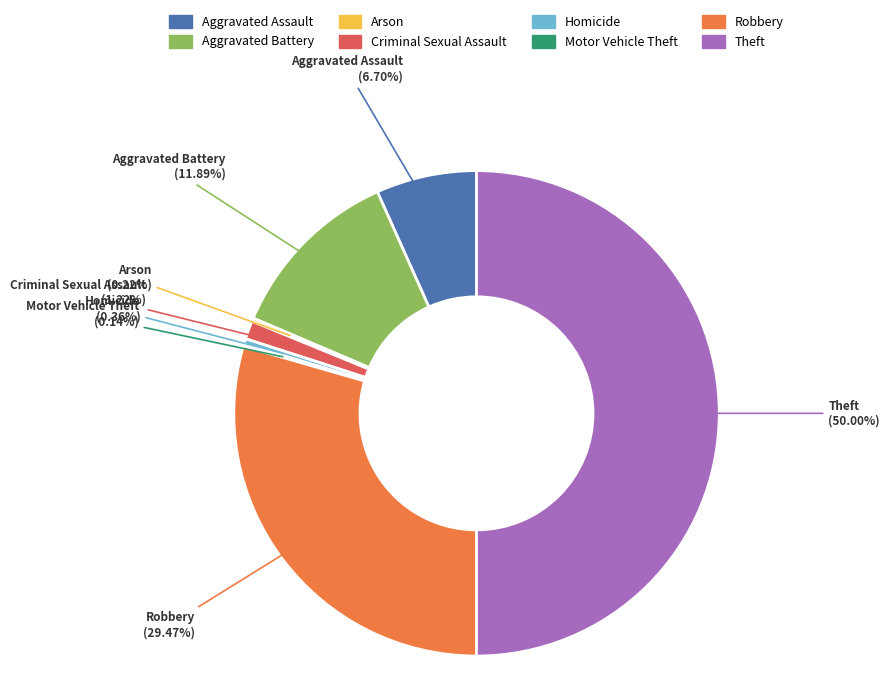

Which has a higher value, Theft or Aggravated Assault?

Theft